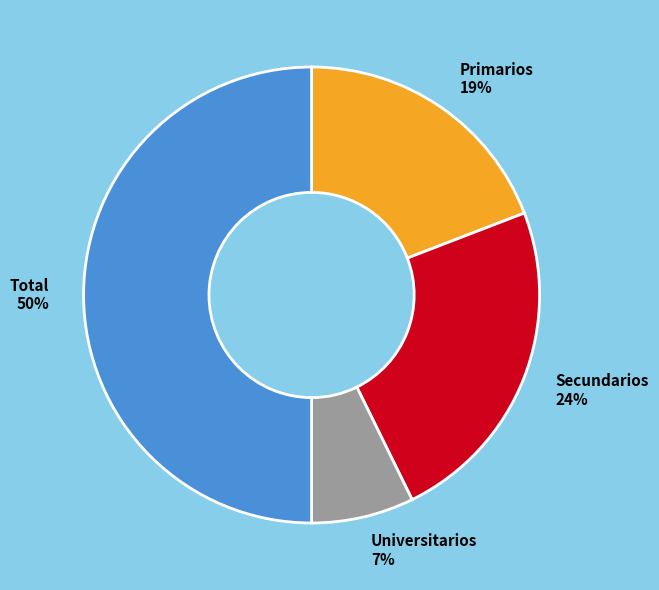

Between Primarios and Secundarios, which is larger?

Secundarios